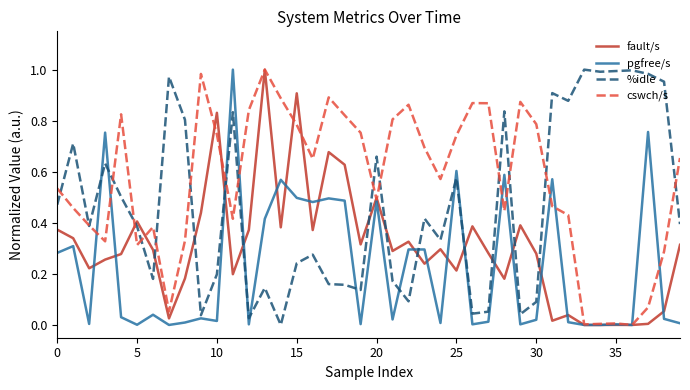

List the series in order of their overall mean, highest first.

cswch/s, %idle, fault/s, pgfree/s